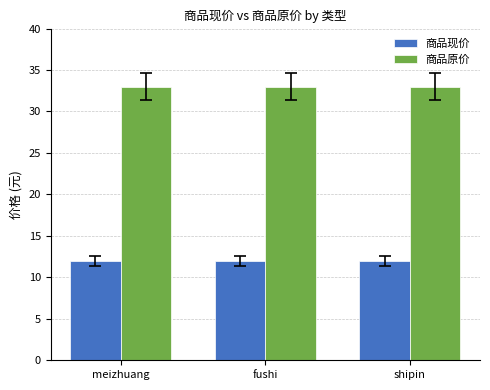

What value does the 商品原价 series have at shipin?

33